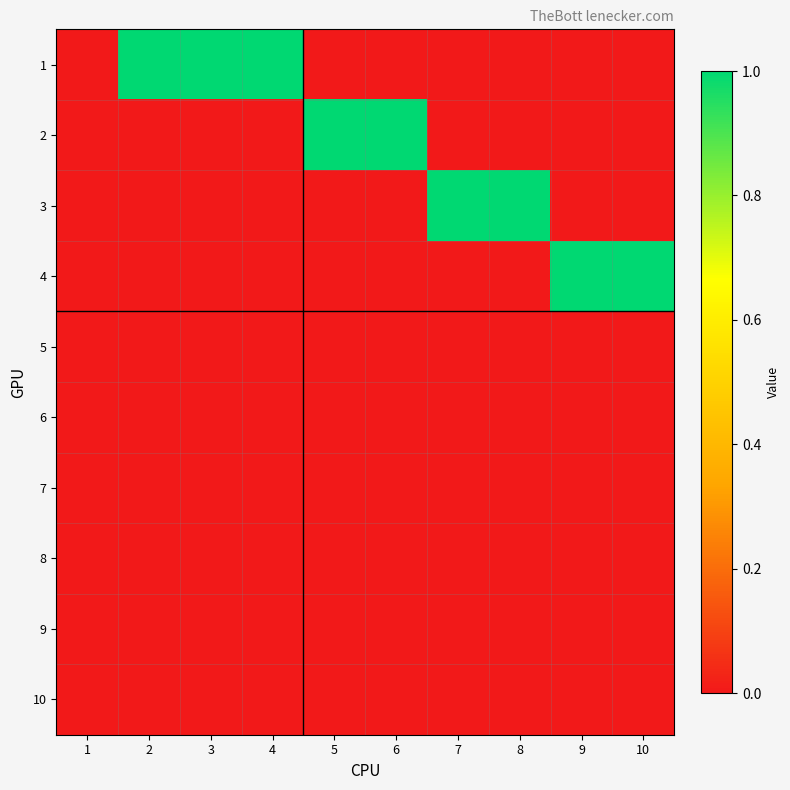

At how many categories does at least one series exceed 0?

9